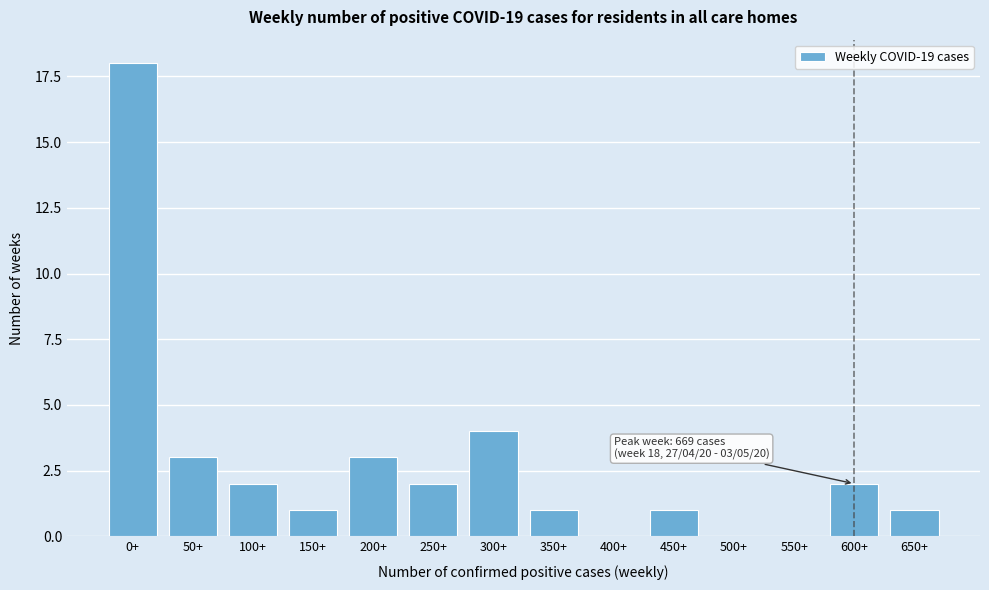

Reading left to right, extract all data points from this chart.

0+=18	50+=3	100+=2	150+=1	200+=3	250+=2	300+=4	350+=1	400+=0	450+=1	500+=0	550+=0	600+=2	650+=1